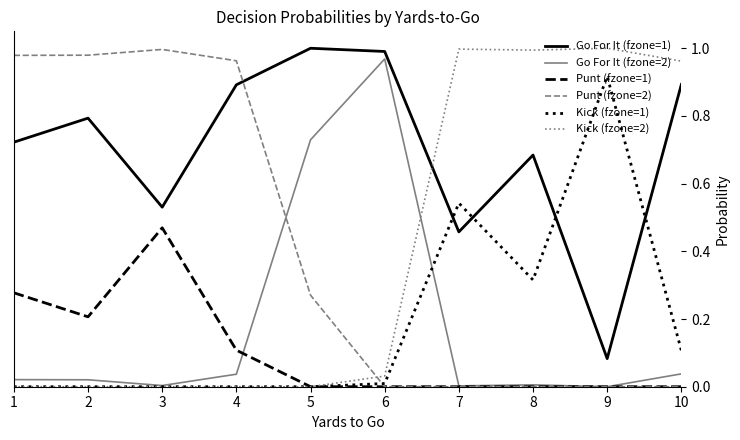

True or false: Punt (fzone=2) has a value of 0.6 at 10.

False